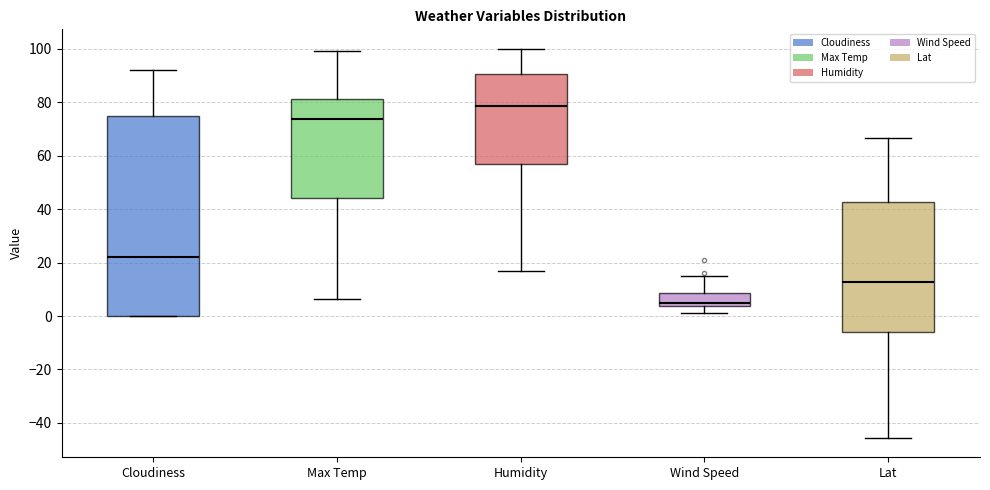

Comparing the boxes themselves (not the whiskers), which one is the tallest?

Cloudiness